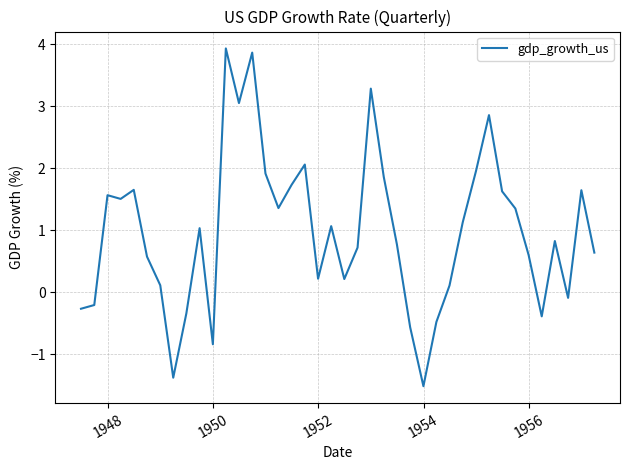

What is the sum of all values?

39.2